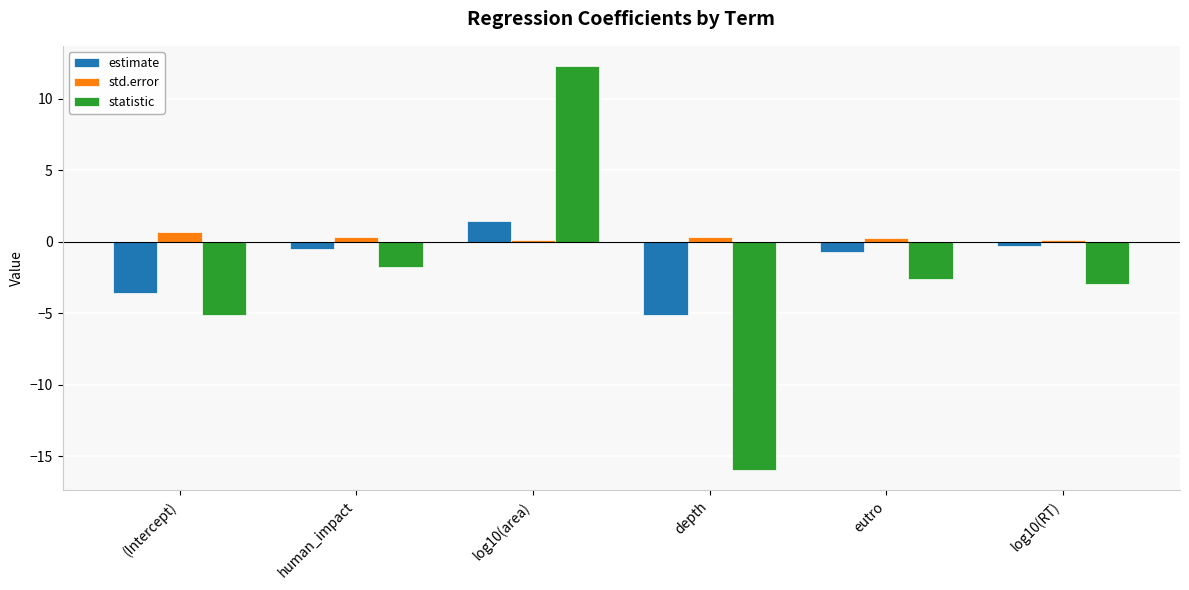

What is the maximum value shown in the chart?

12.3